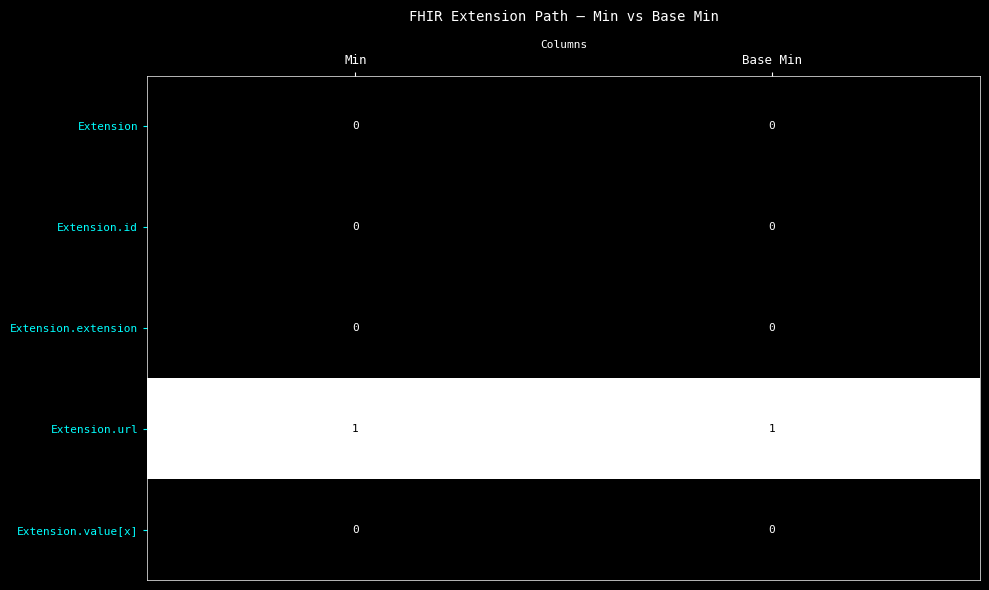

Which series has the largest total across all categories?

Extension.url